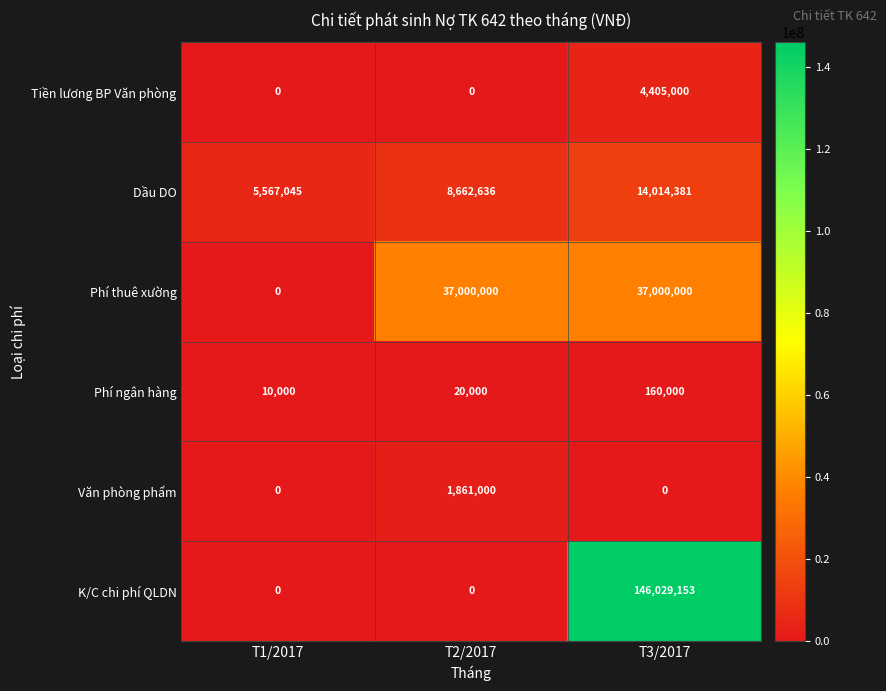

How many Tiền lương BP Văn phòng values are between 0 and 4405000?

3